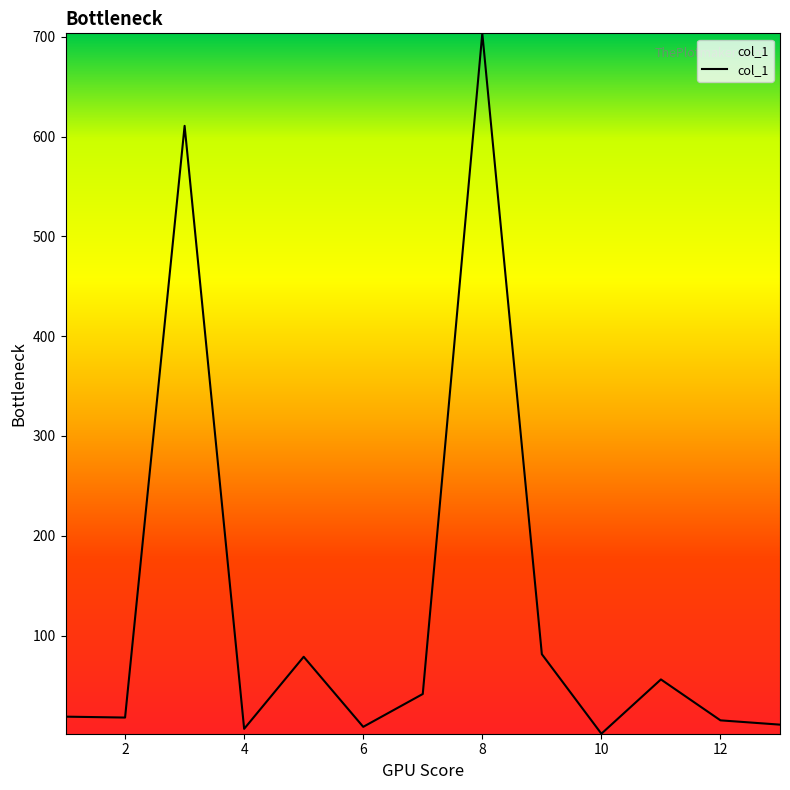

What is the greatest value displayed?

703.4